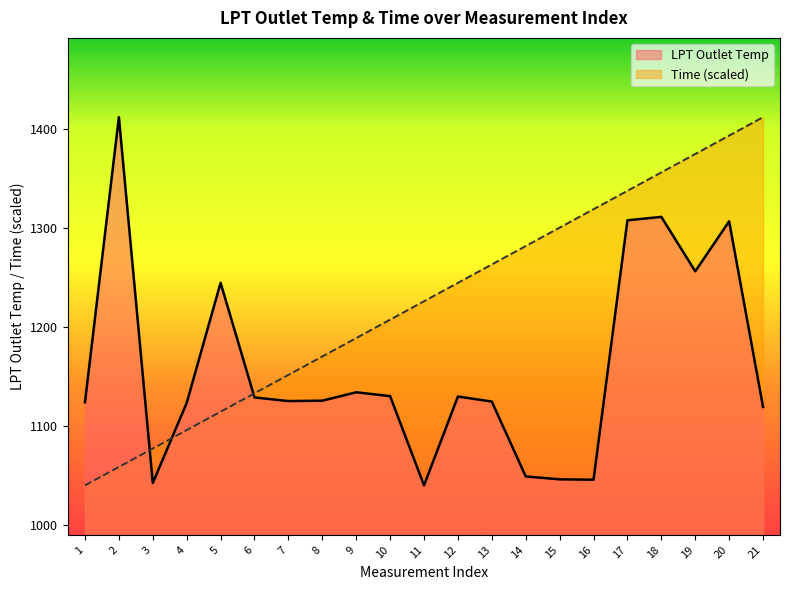

Where is the first local minimum for LPT Outlet Temp?

3